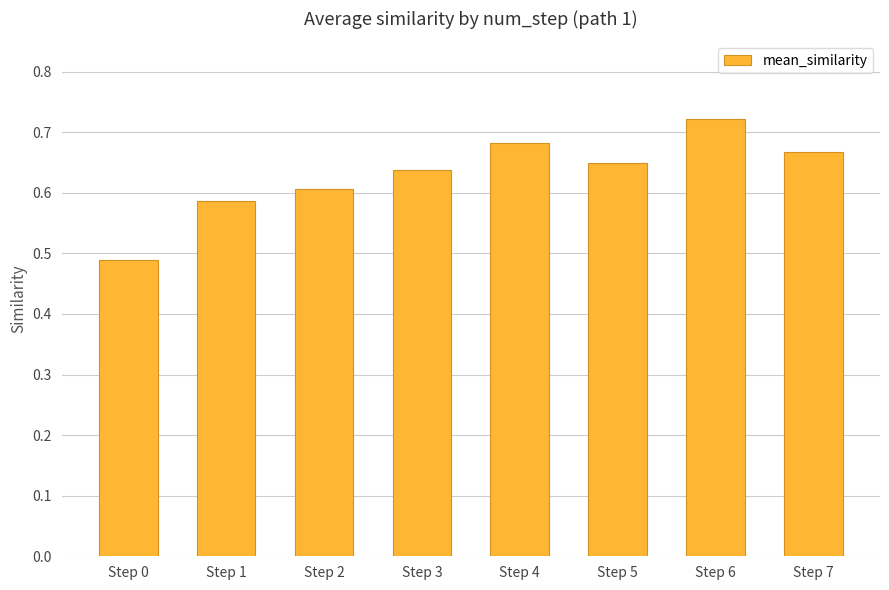

Which category has the lowest value across all series?

Step 0